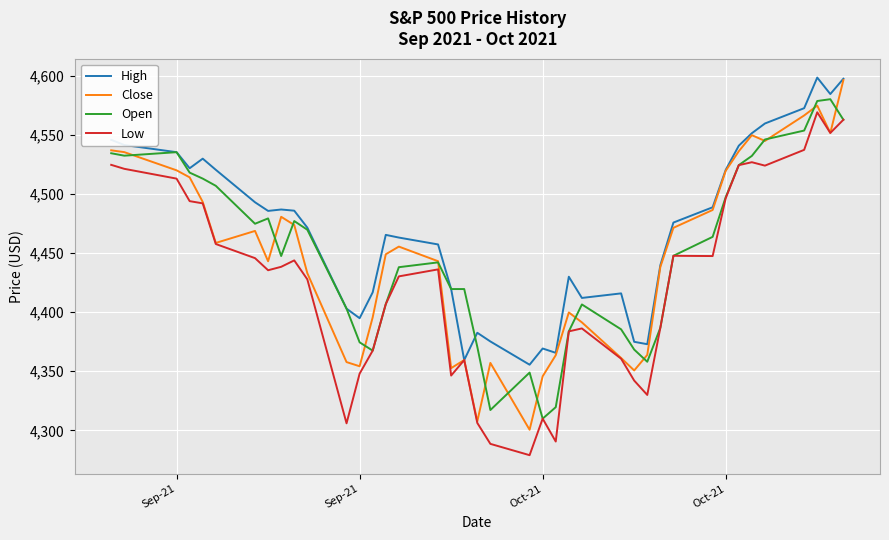

Is this an area chart (filled region under the line)?

No